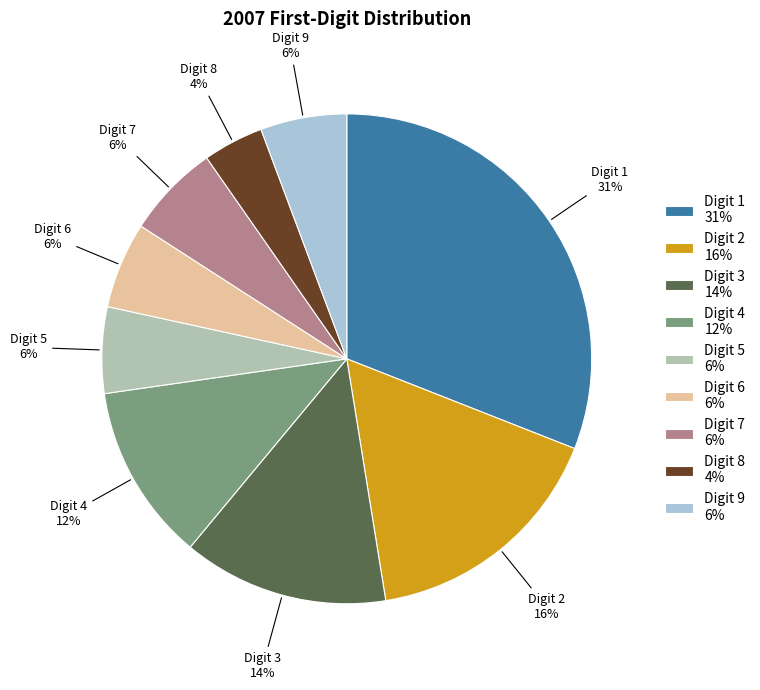

What percentage is the Digit 5 6% slice, to the nearest percent?

6%